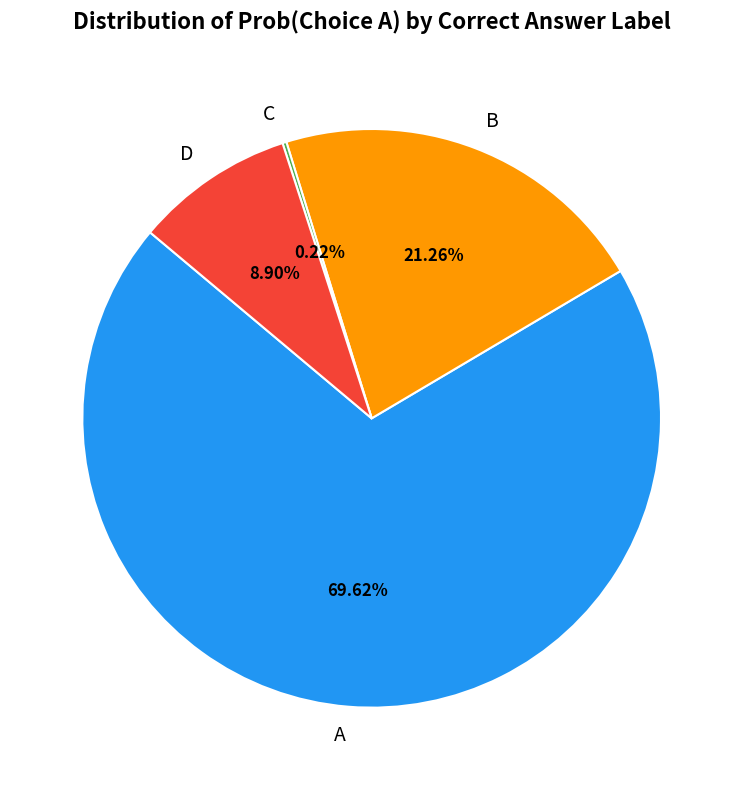

Between D and A, which is larger?

A